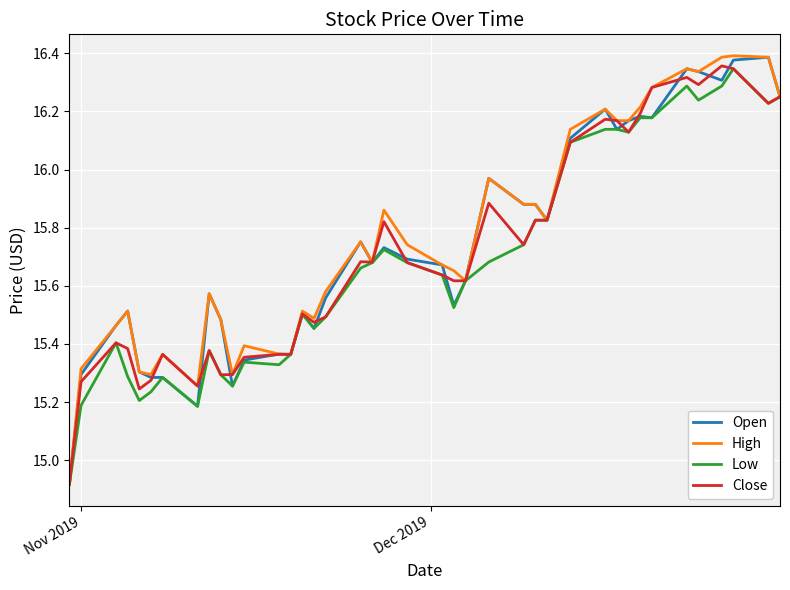

Rank the series by their maximum value, from lowest to highest.

Low, Close, Open, High